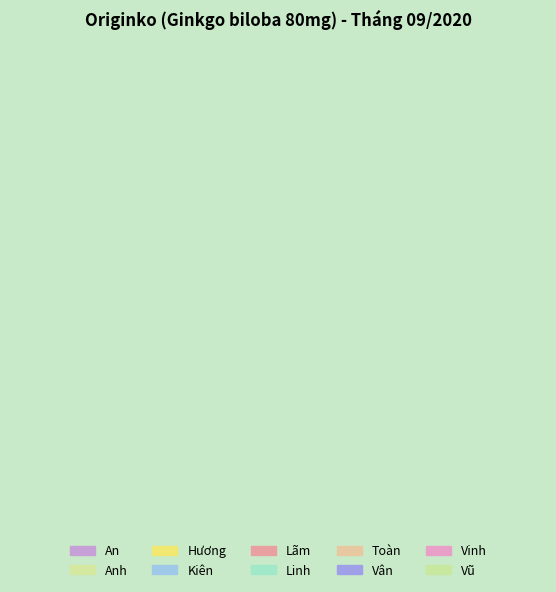

Is there any slice that represents more than half of the pie?

No